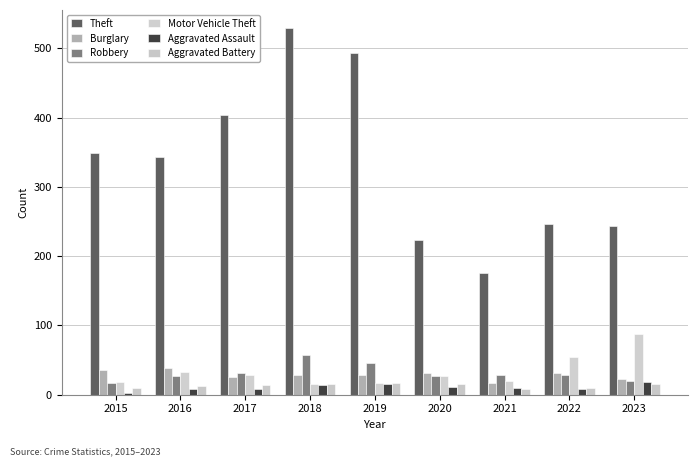

At which category is the sum across all series the highest?

2018